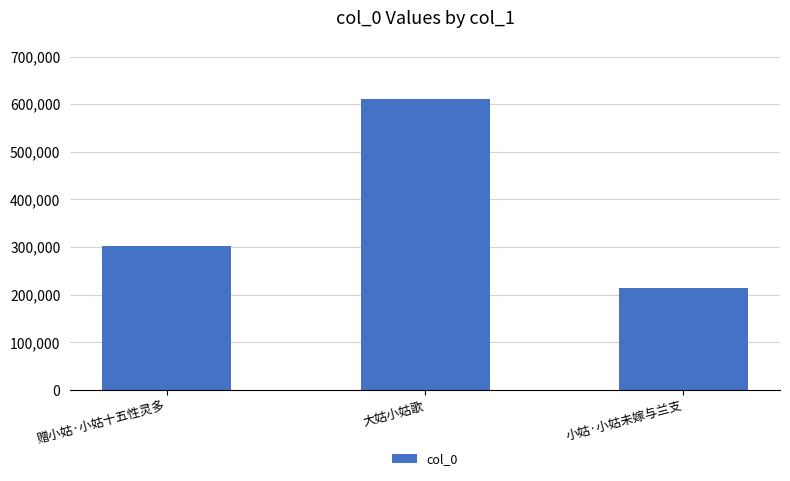

Reading right to left, extract all data points from this chart.

214305	611215	301311